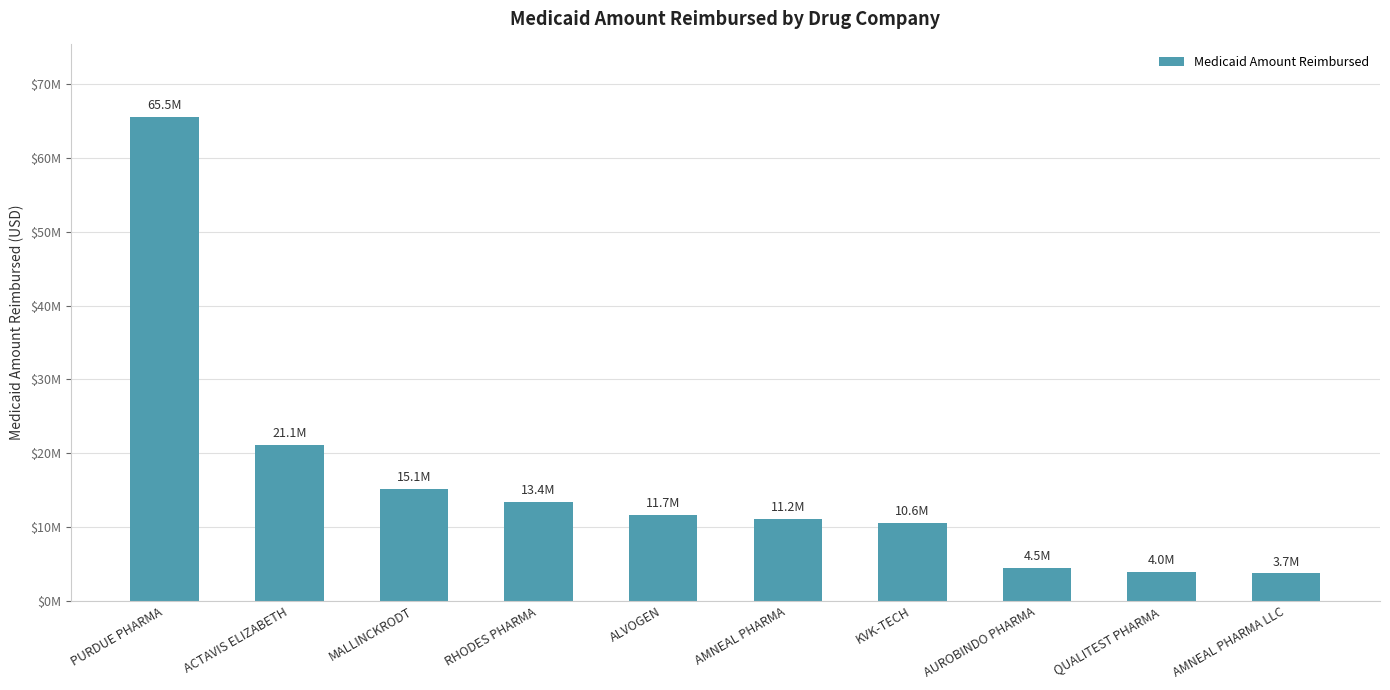

Does the chart contain any negative values?

No